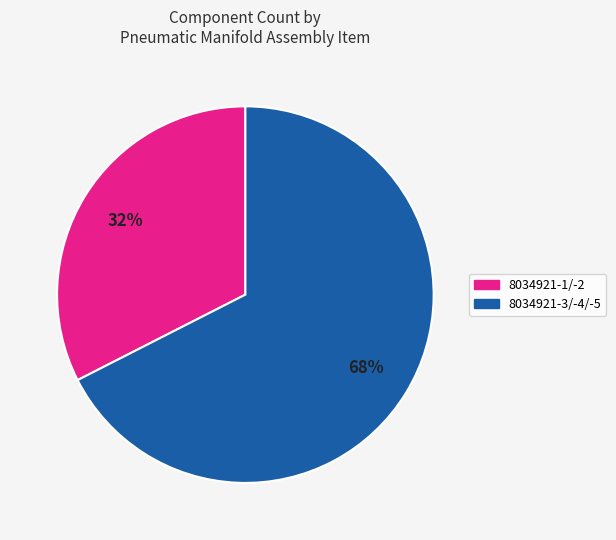

Is the sum of 8034921-1/-2 and 8034921-3/-4/-5 greater than half?

Yes